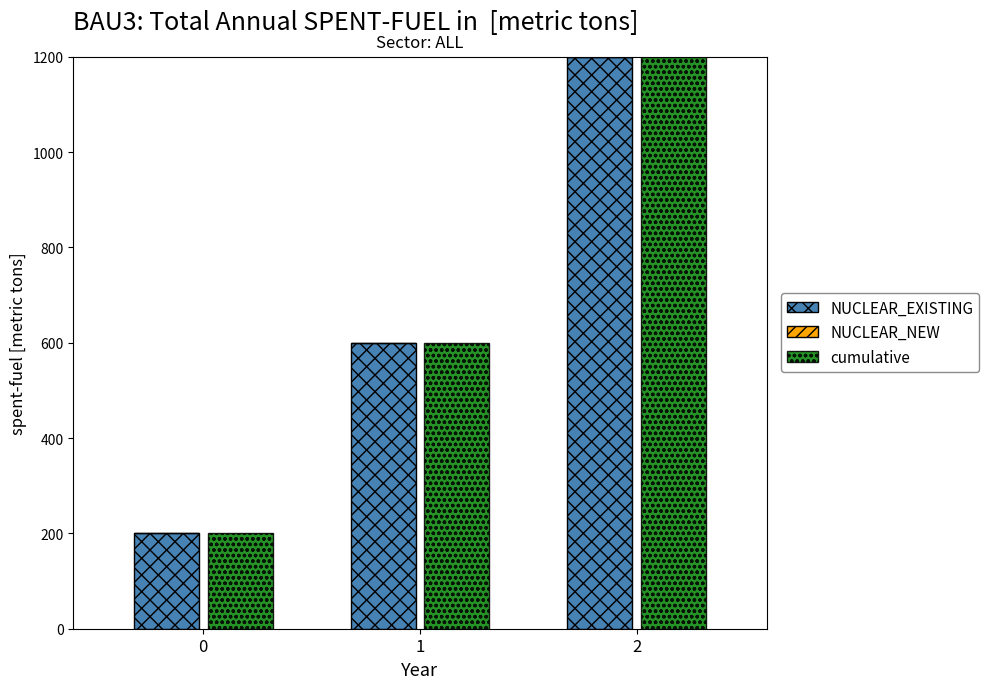

True or false: NUCLEAR_EXISTING has a value of 264 at 0.

False